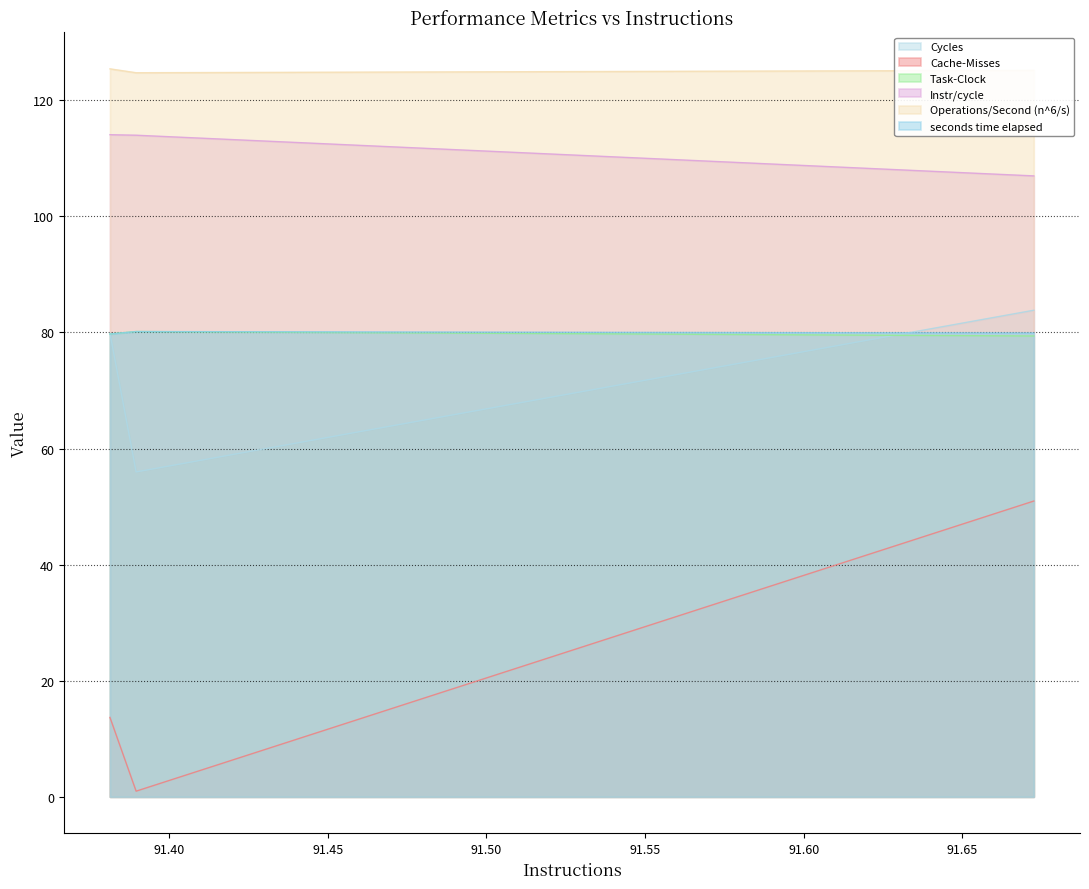

What is the maximum value shown in the chart?

125.4